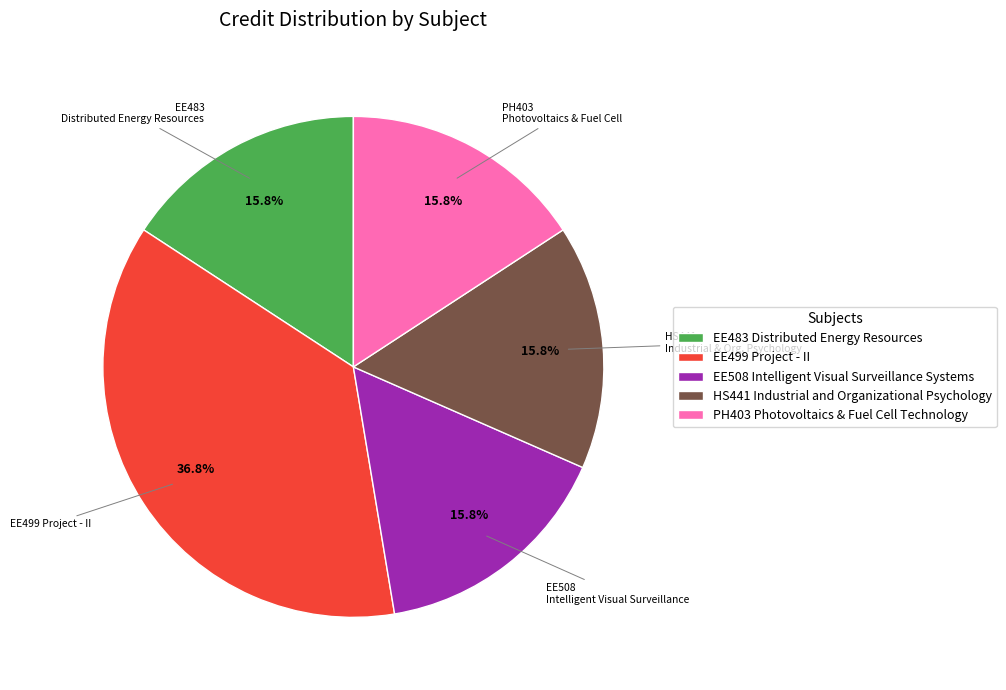

To the nearest percent, what is the difference between the EE499 Project - II and HS441 Industrial and Organizational Psychology slice percentages?

21%